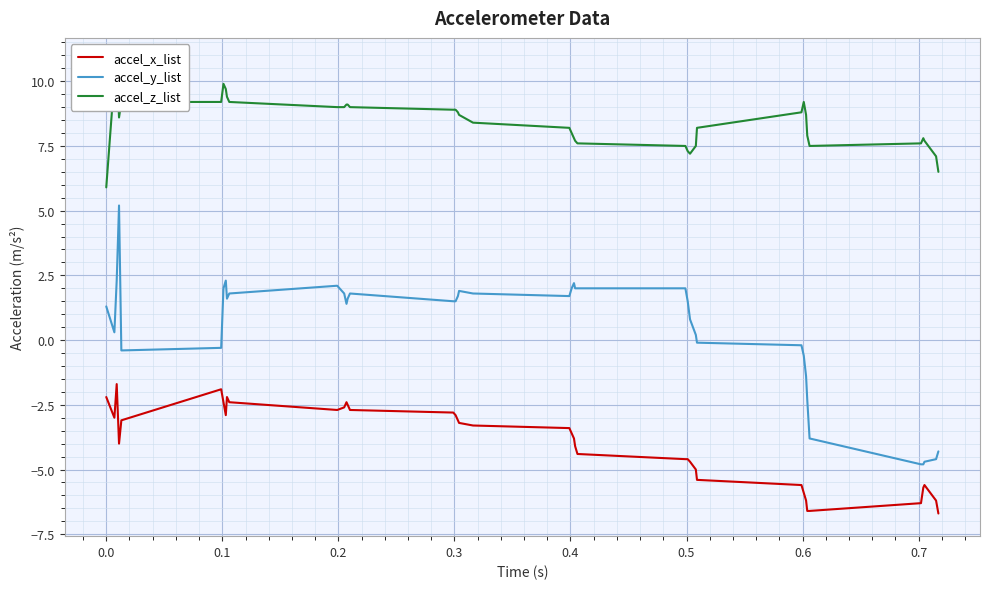

In accel_x_list, how many points are lower than both neighbors (excluding endpoints)?

4